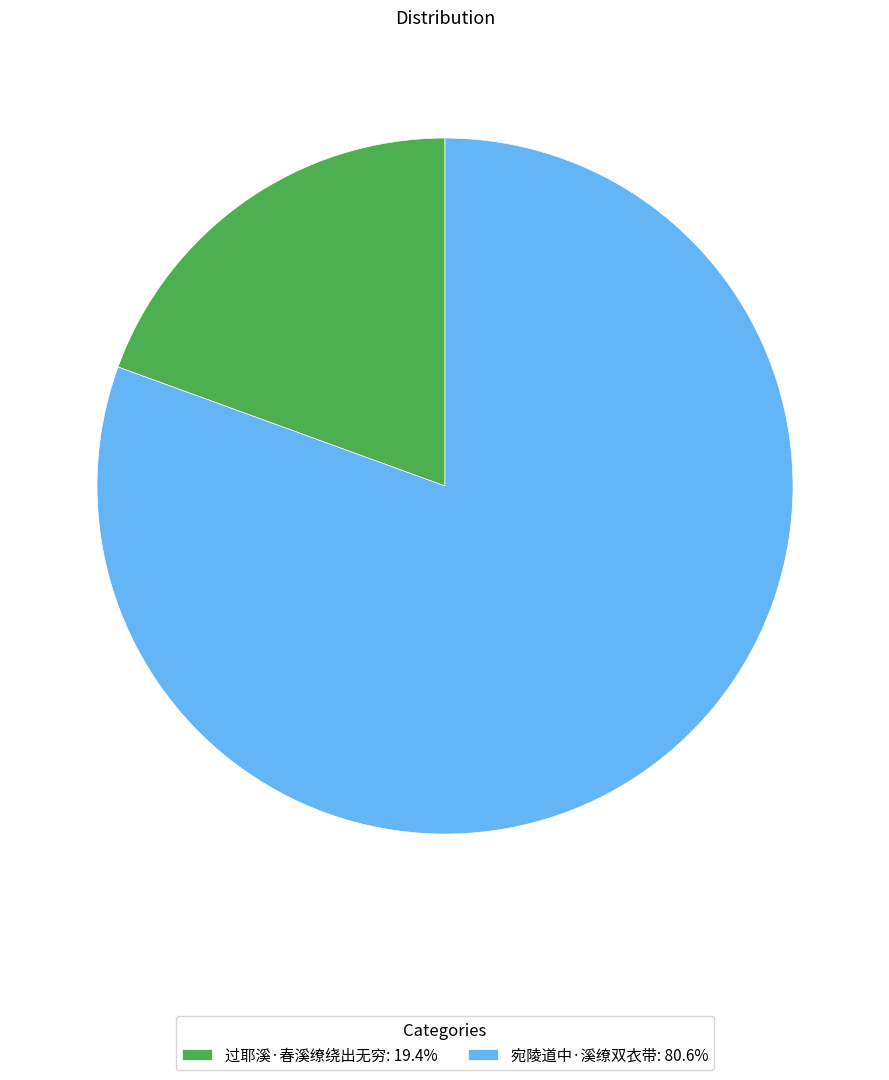

How many segments does this pie chart have?

2